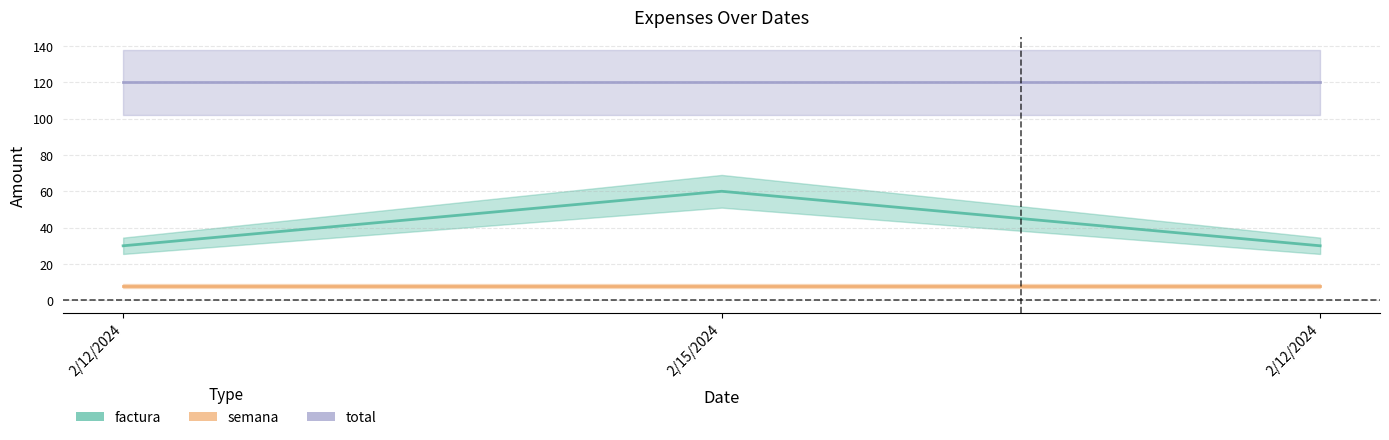

What is the sum of all semana values?

24